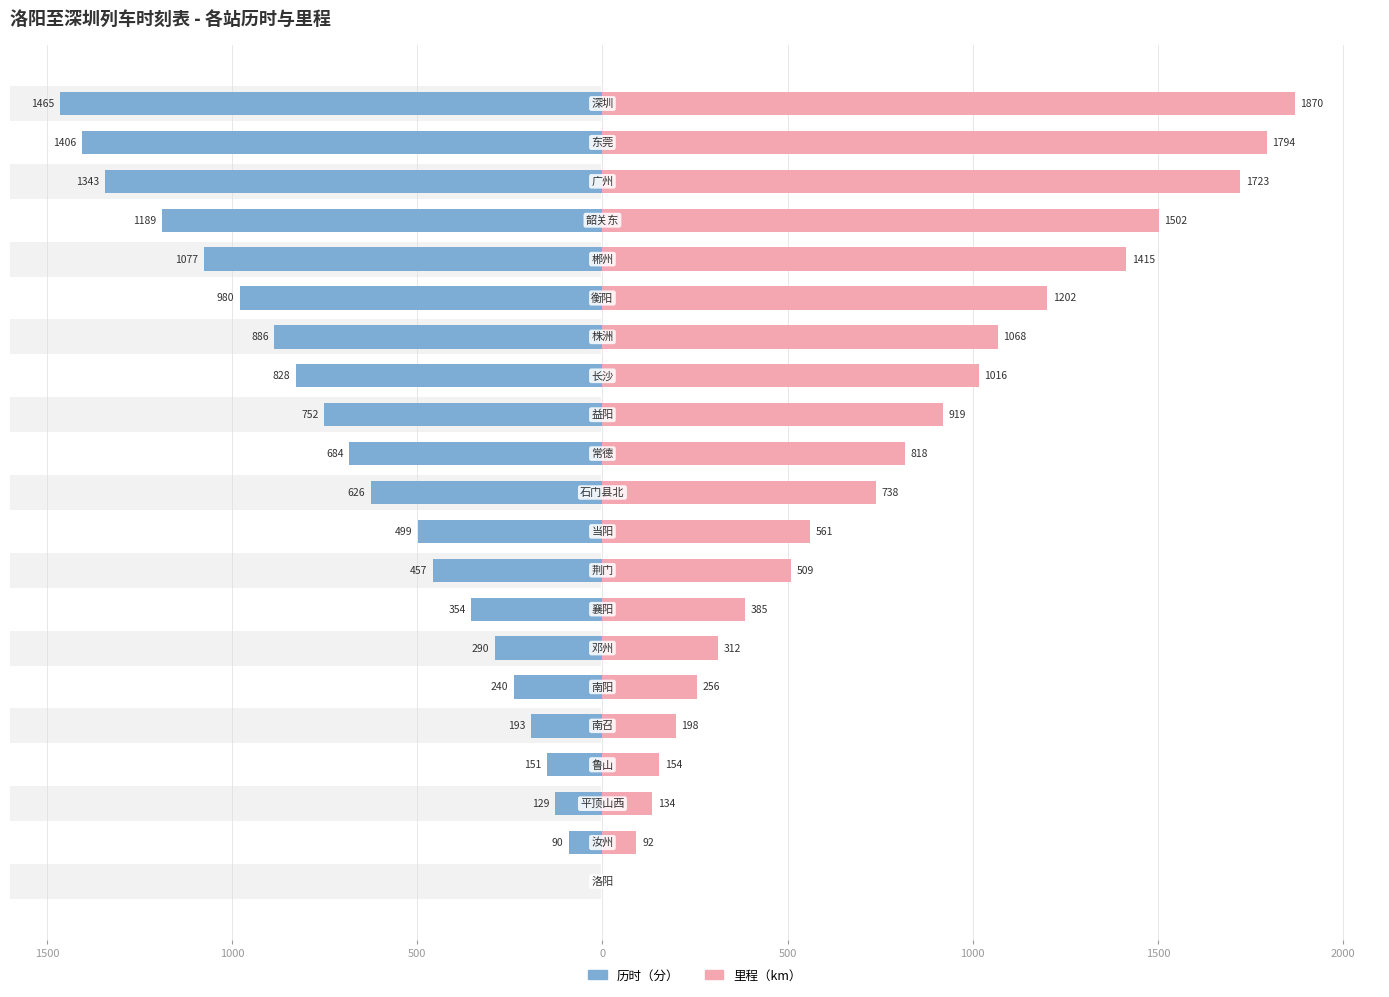

What is the spread (max minus min) of values at 8?

52